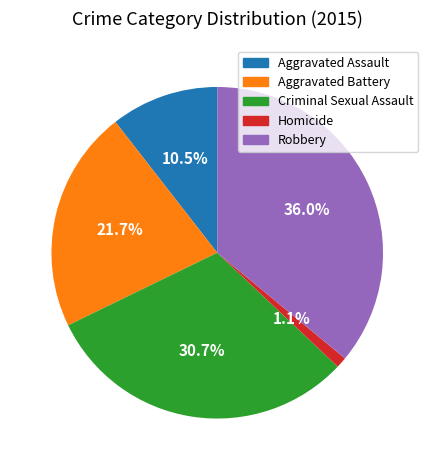

Rank the categories by value from lowest to highest.

Homicide, Aggravated Assault, Aggravated Battery, Criminal Sexual Assault, Robbery